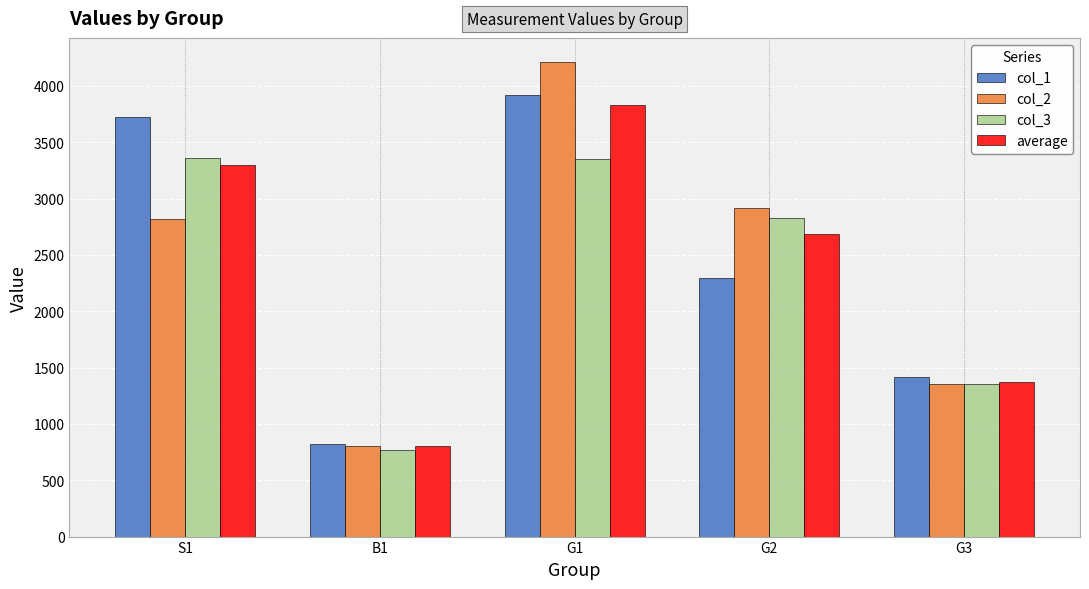

Which series changed the most between S1 and G1?

col_2